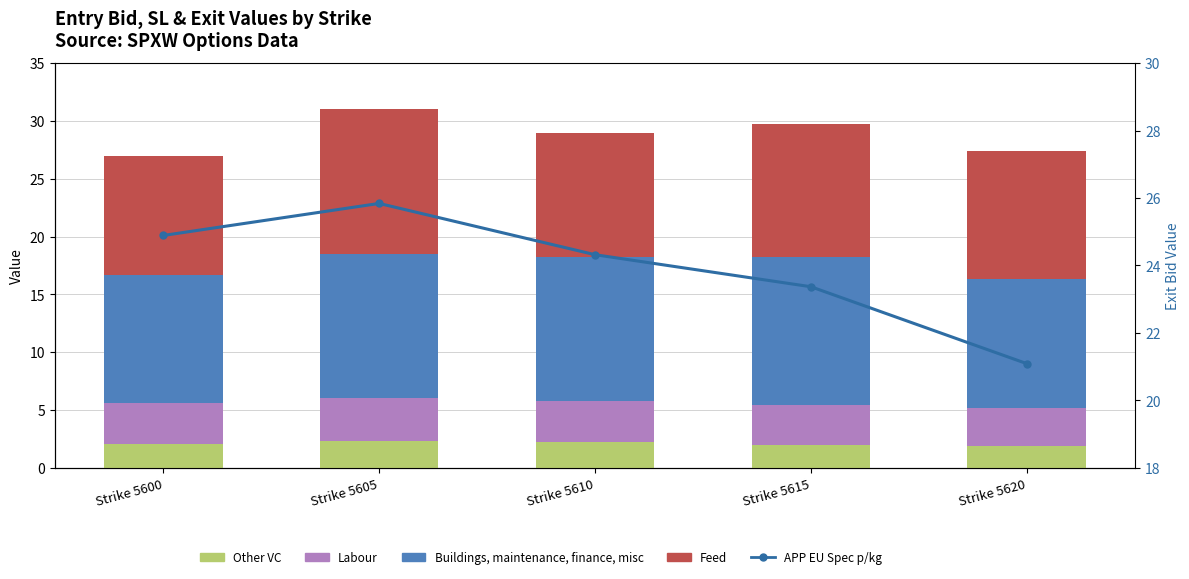

Which series changed the most between Strike 5610 and Strike 5620?

APP EU Spec p/kg